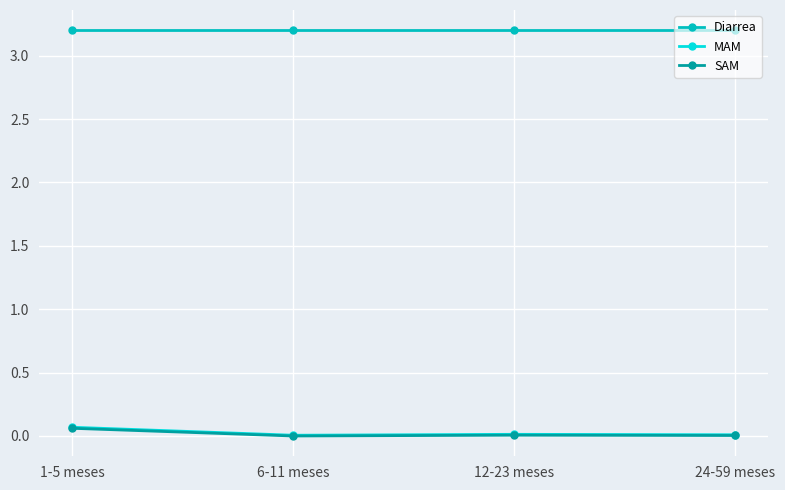

True or false: MAM has more than 2 interior local peaks.

False